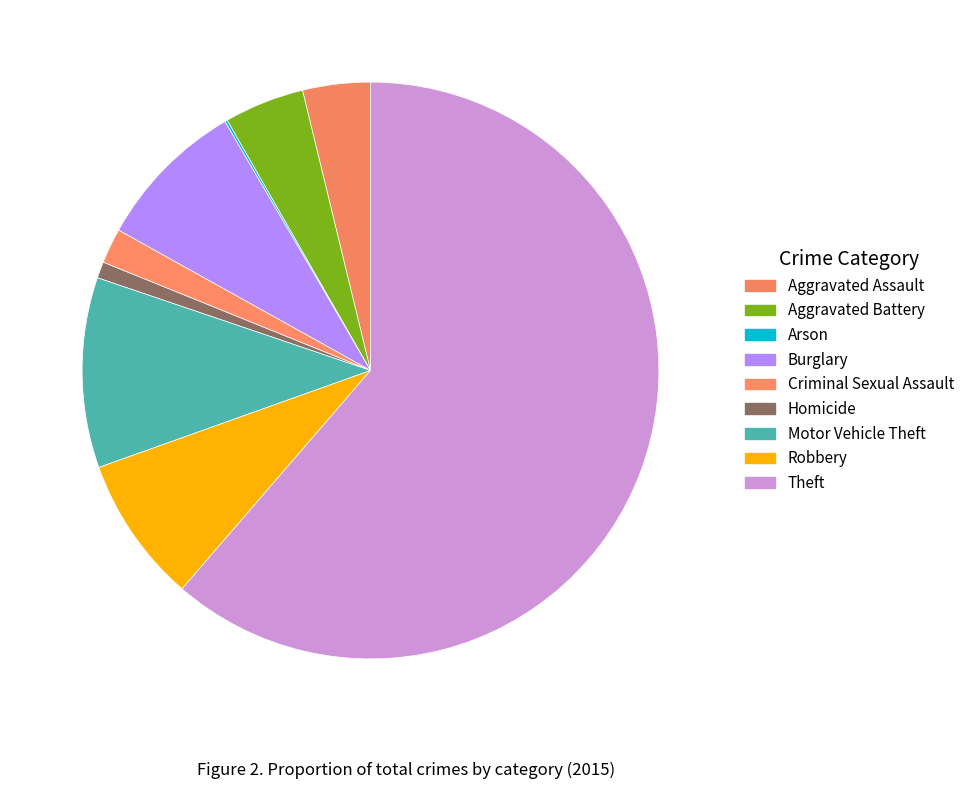

Which slice is the largest?

Theft